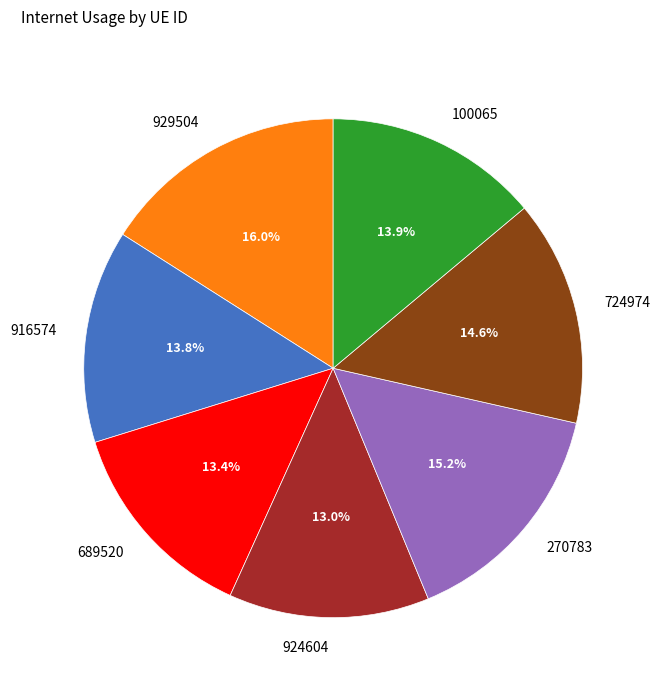

Which slice is the largest?

929504